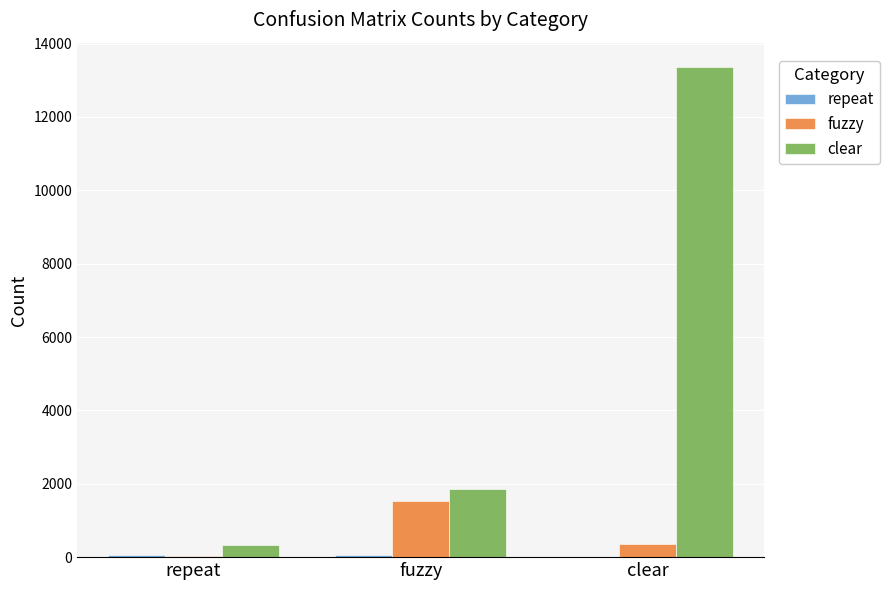

The fuzzy series shows 1532 at fuzzy. True or false?

True